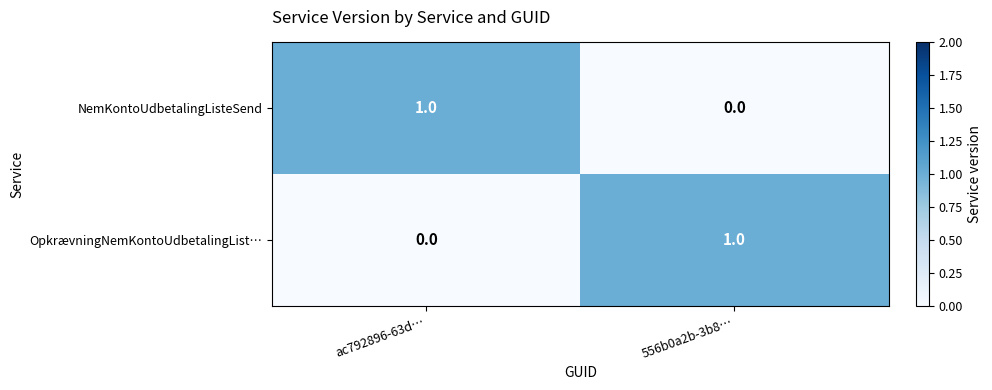

How many data points in OpkrævningNemKontoUdbetalingList… are less than 1?

1